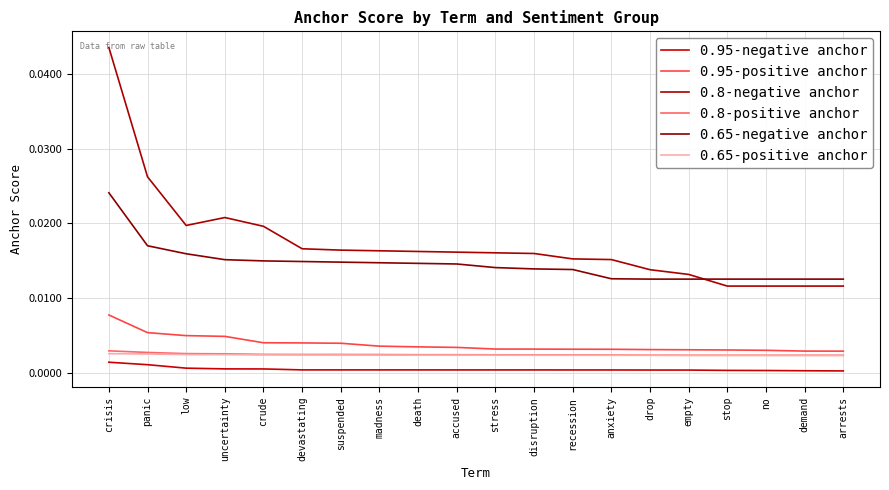

Count the 0.8-positive anchor values in the range 0 to 1.

20